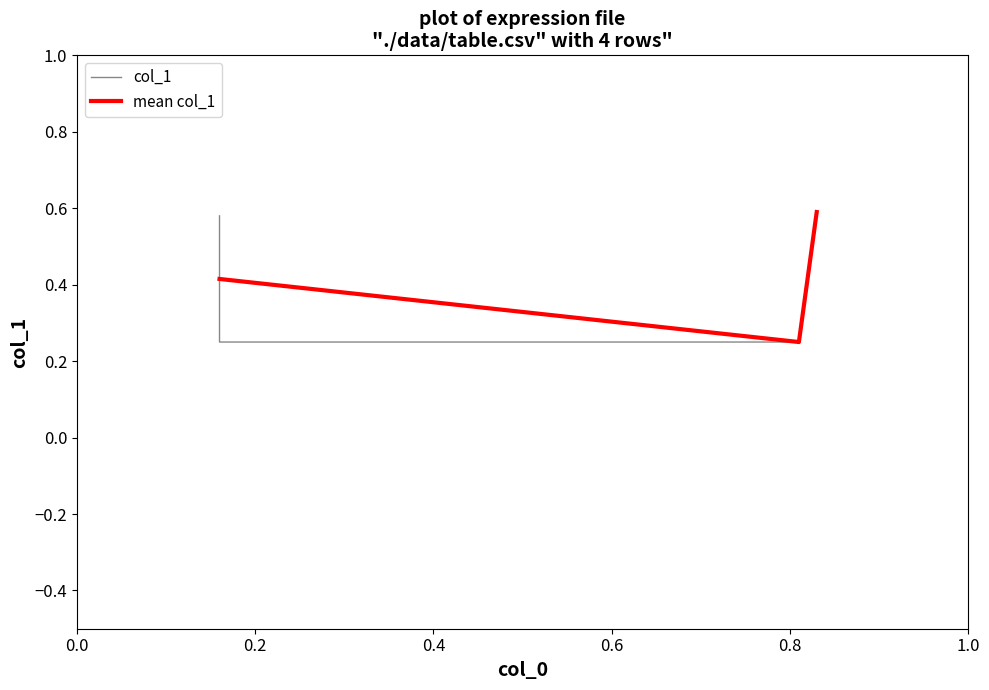

How many mean col_1 values are between 0 and 1?

3